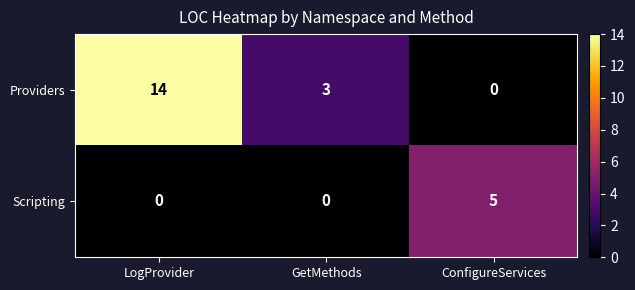

Rank the series at ConfigureServices from highest to lowest value.

Scripting, Providers